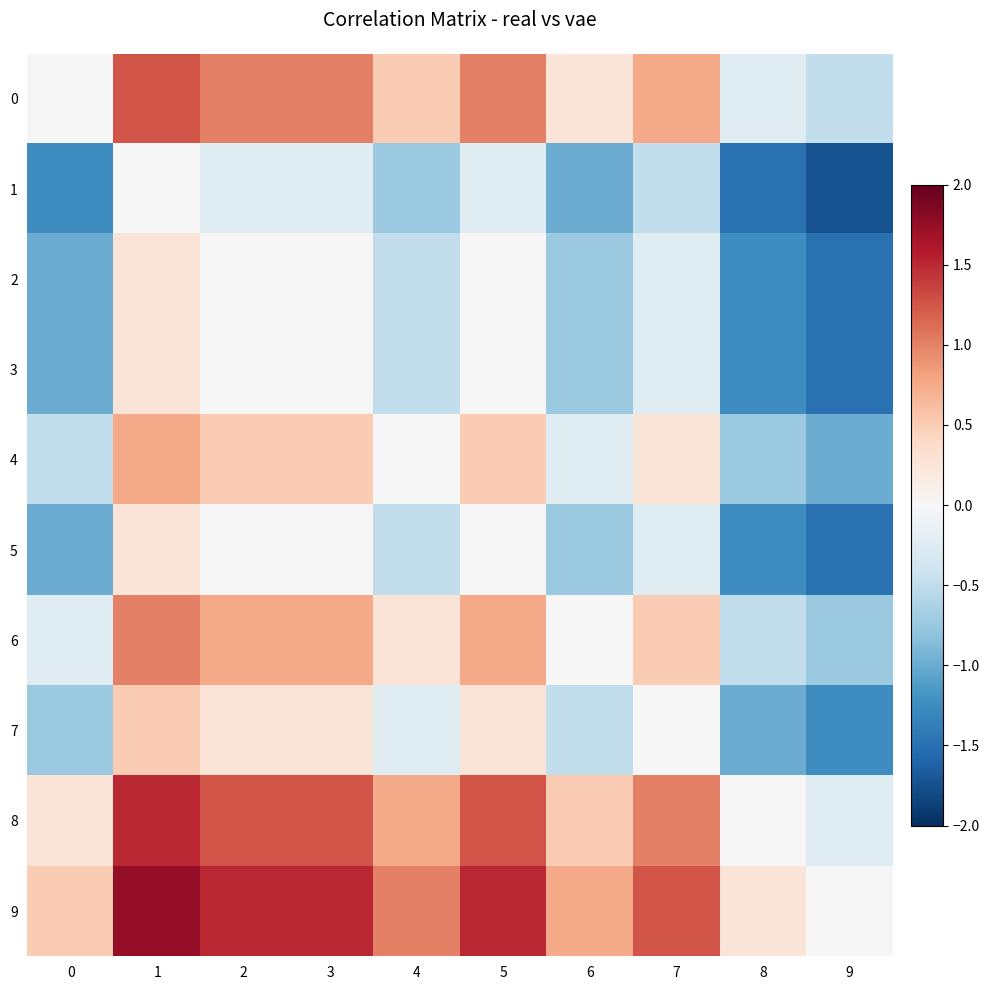

How many distinct data groups are displayed?

10